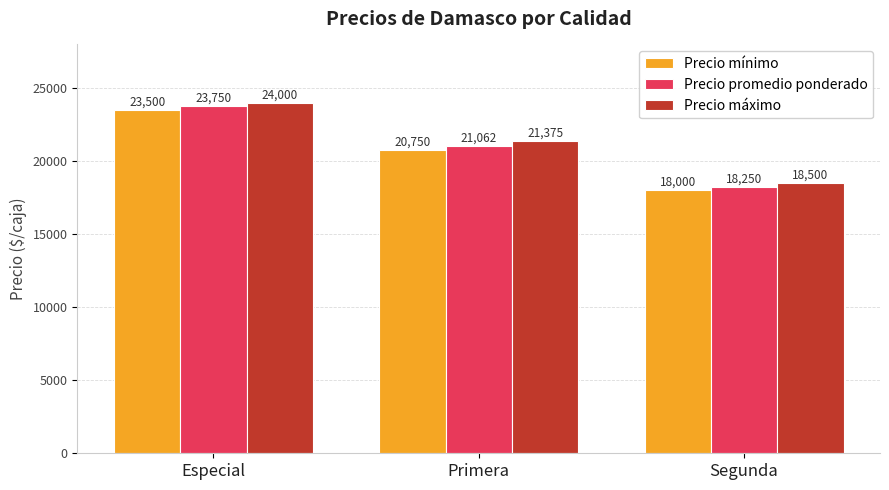

What are all the series names shown in the legend?

Precio mínimo, Precio promedio ponderado, Precio máximo